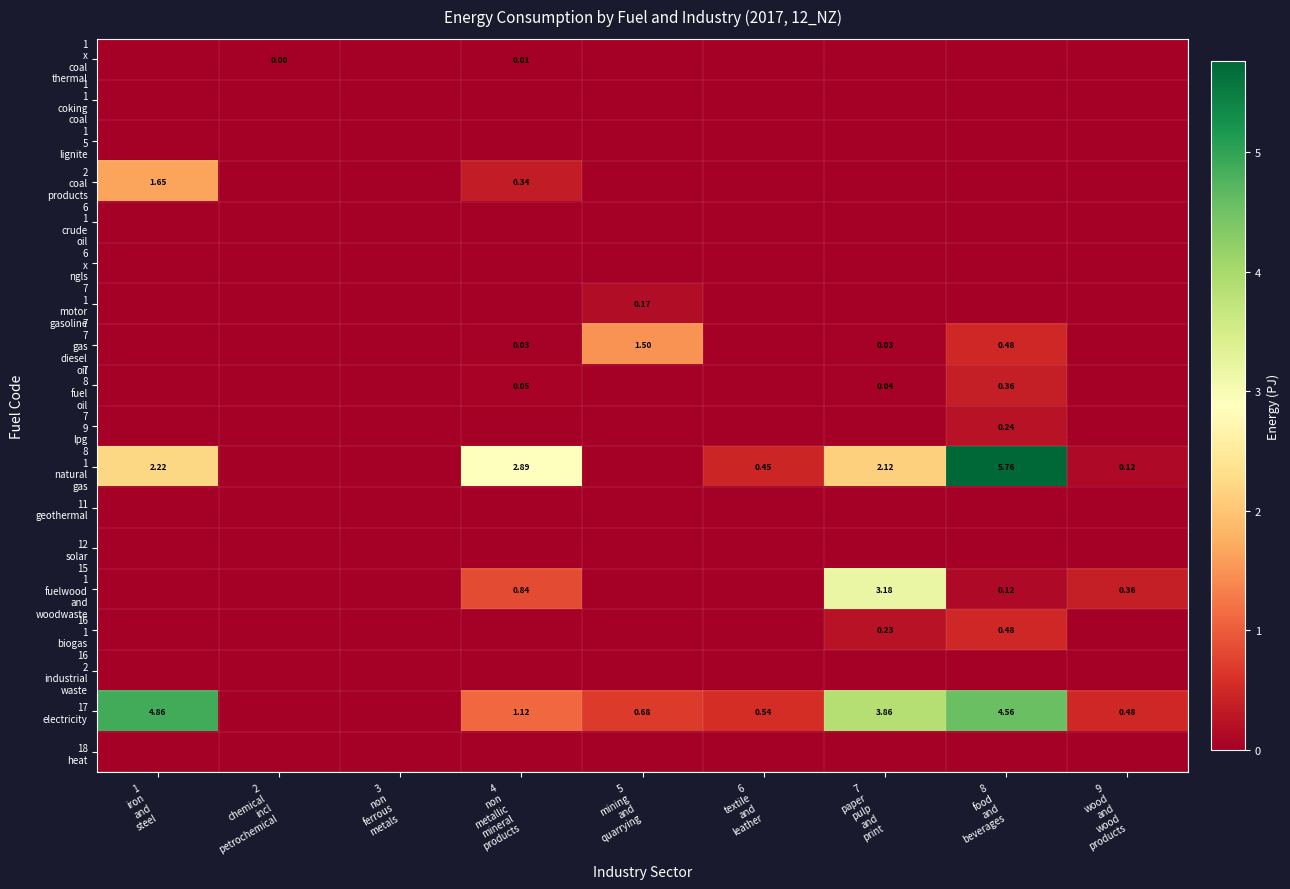

What is the sum of all row_3 values?

2.0